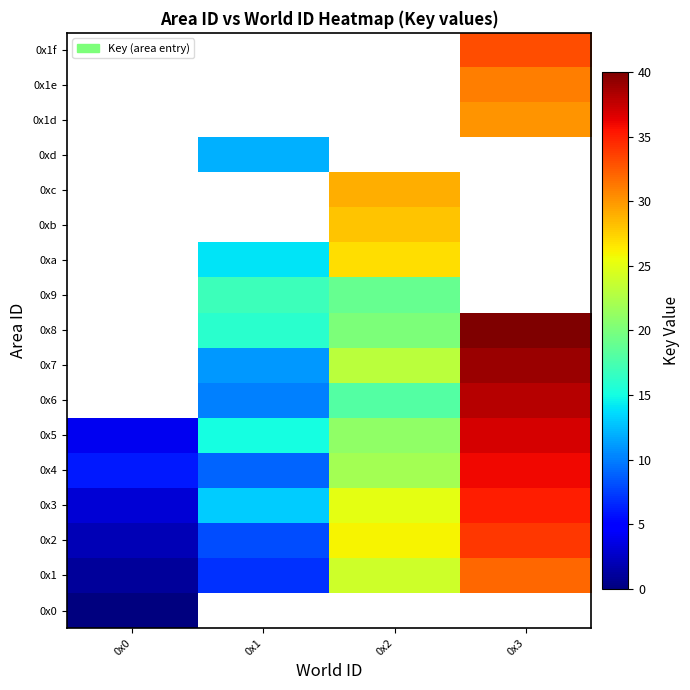

List the labels in order of row_0 value, largest first.

0x0, 0x1, 0x2, 0x3